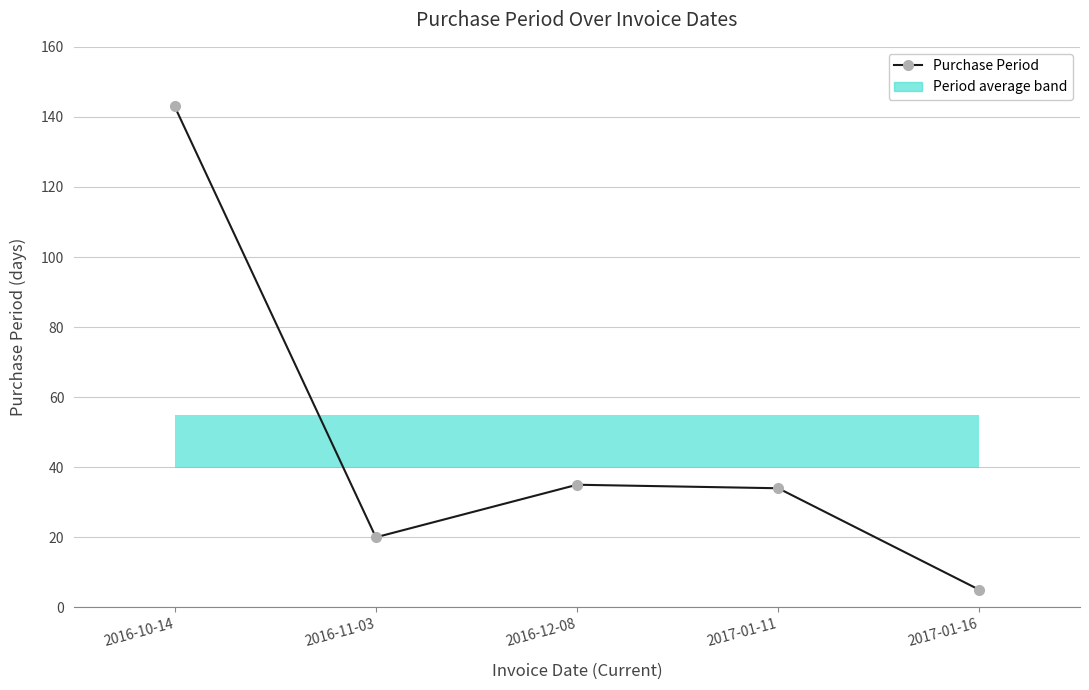

Between 2016-11-03 and 2017-01-11, which is larger?

2017-01-11